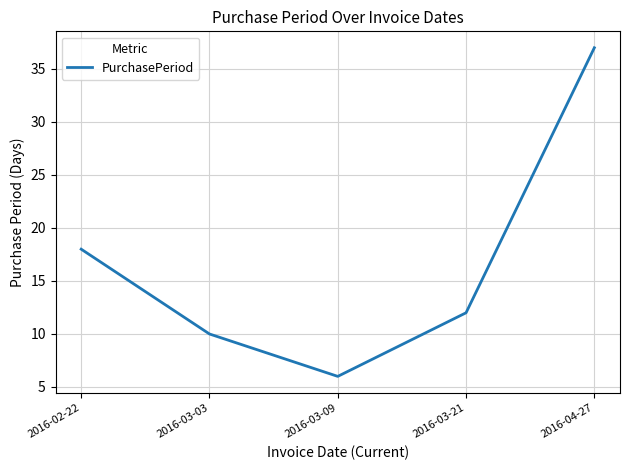

Reading right to left, list all the values displayed in this chart.

2016-04-27=37	2016-03-21=12	2016-03-09=6	2016-03-03=10	2016-02-22=18